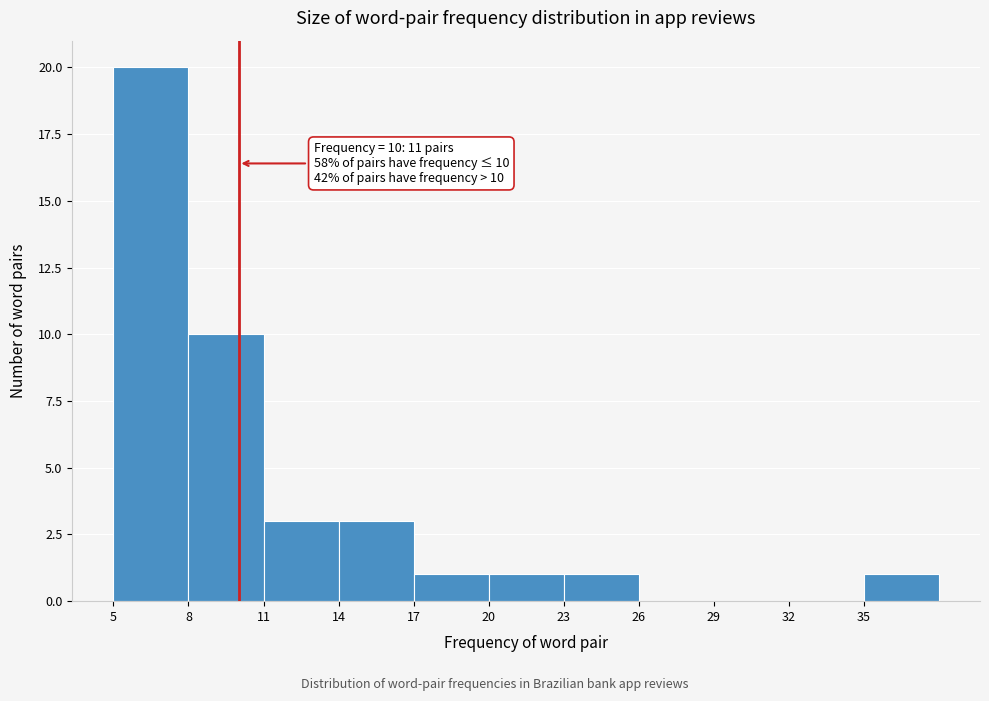

Which range on the x-axis has the tallest bar?

5 to 8